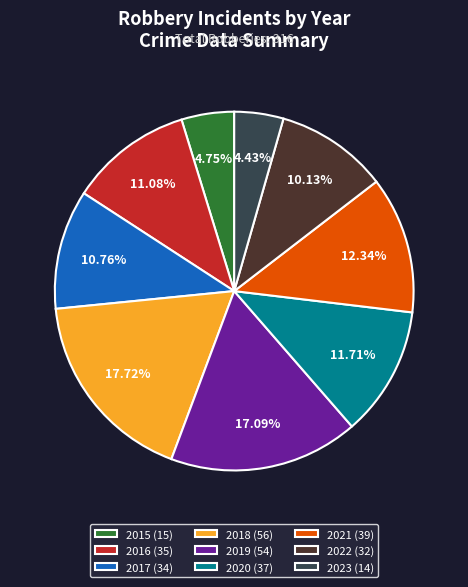

Which slice is the largest?

2018